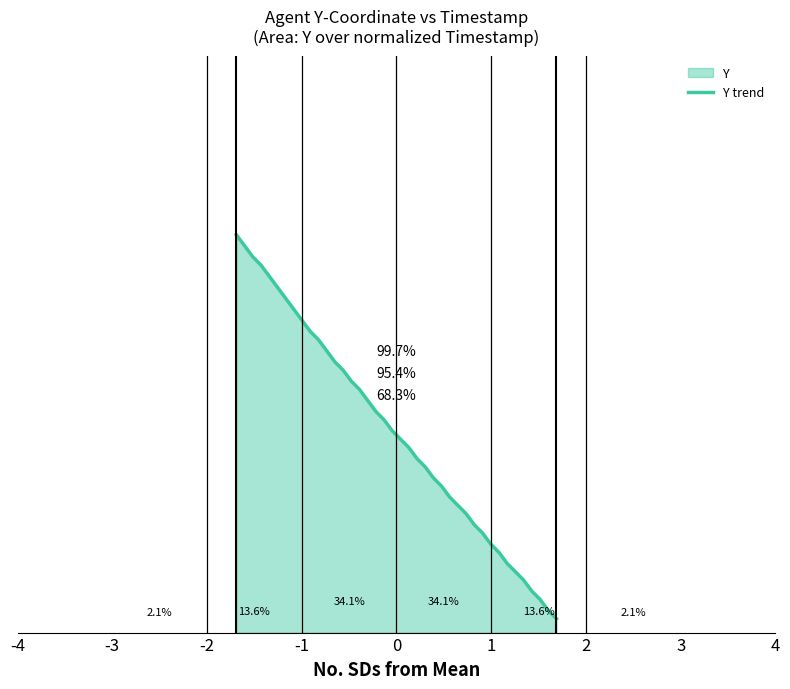

What is the greatest value displayed?

1.4